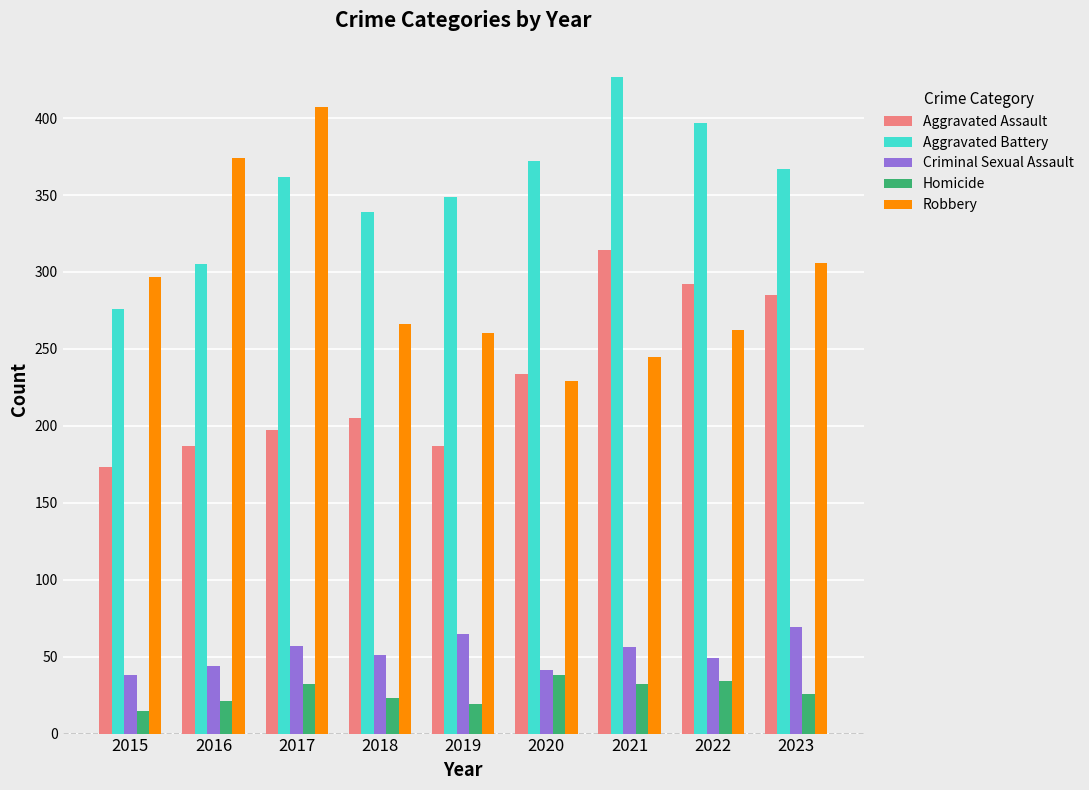

What is the value of the Aggravated Assault bar at the 5th from the left?

187